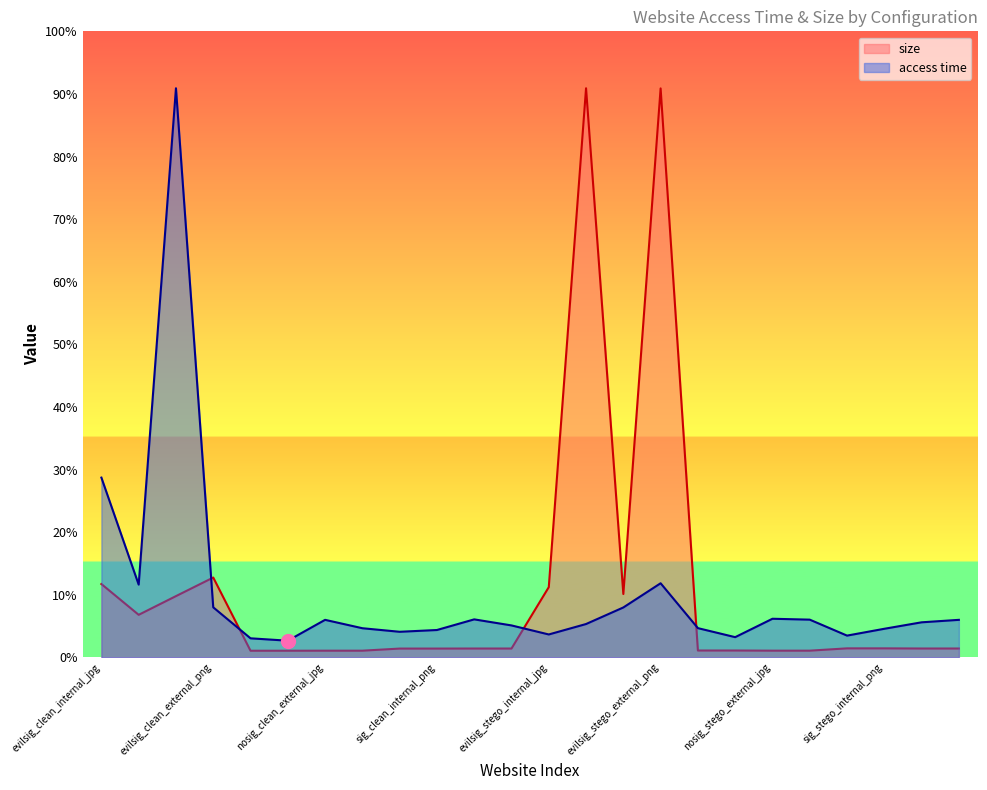

Where do size and access time first cross each other?

evilsig_clean_external_jpg and evilsig_clean_external_png